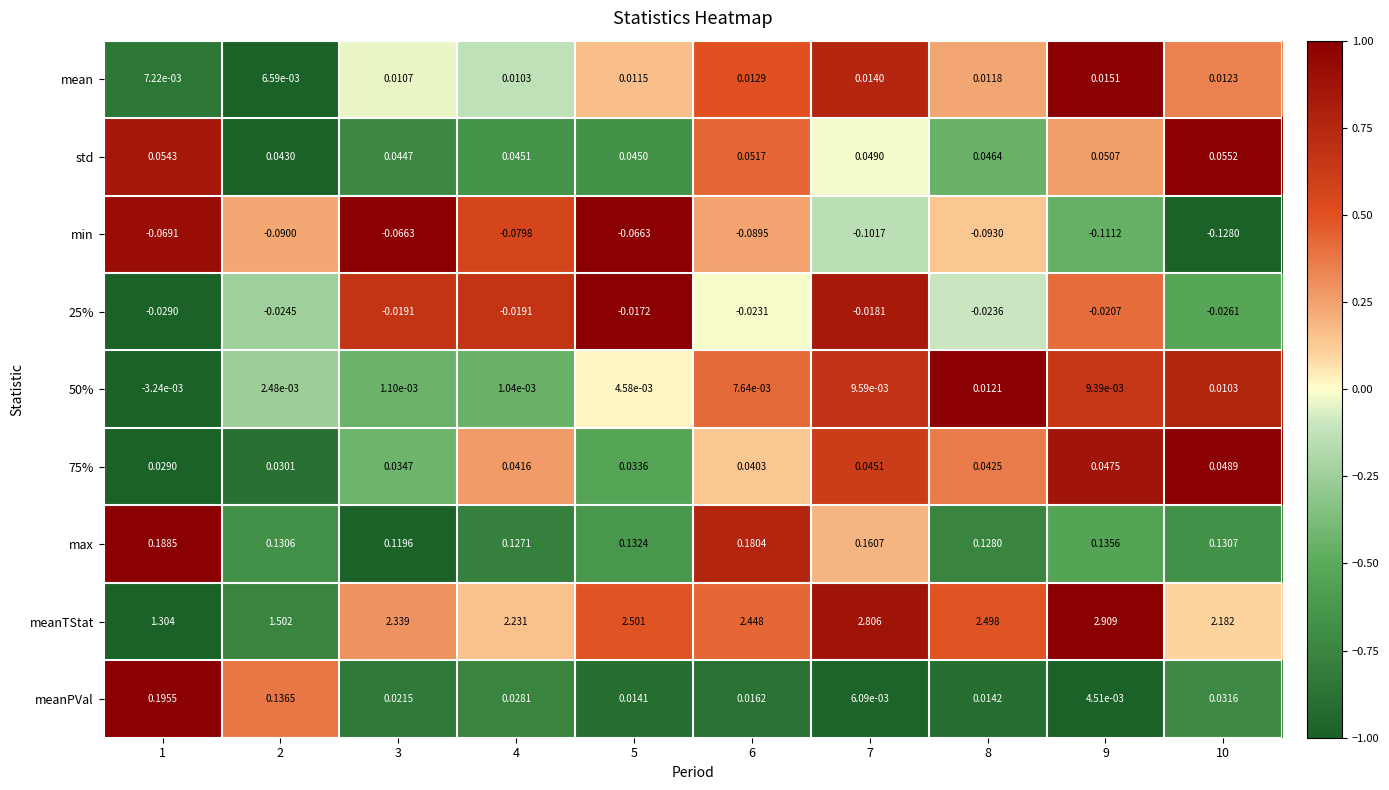

Is the value of meanTStat at 3 greater than the value of 25% at 8?

Yes